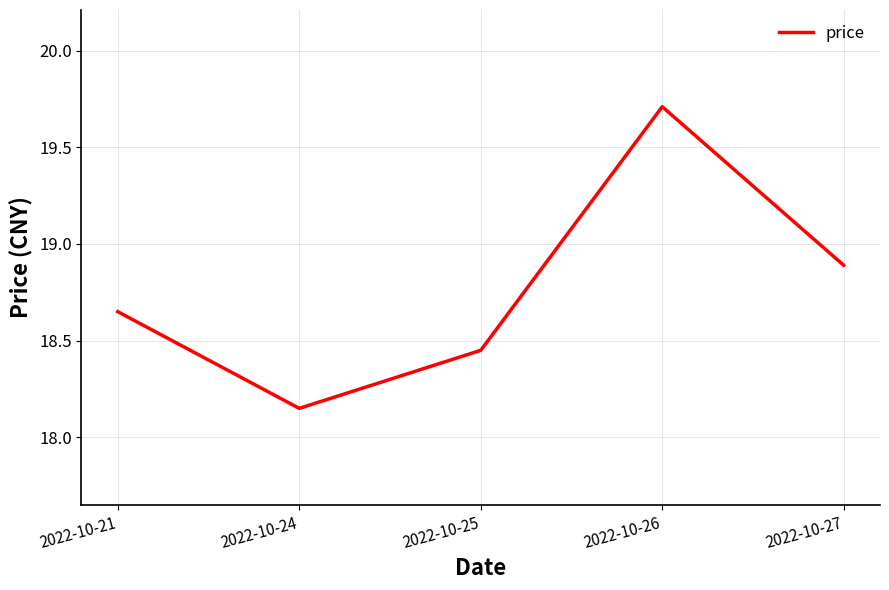

List the labels in order of value, smallest first.

2022-10-24, 2022-10-25, 2022-10-21, 2022-10-27, 2022-10-26